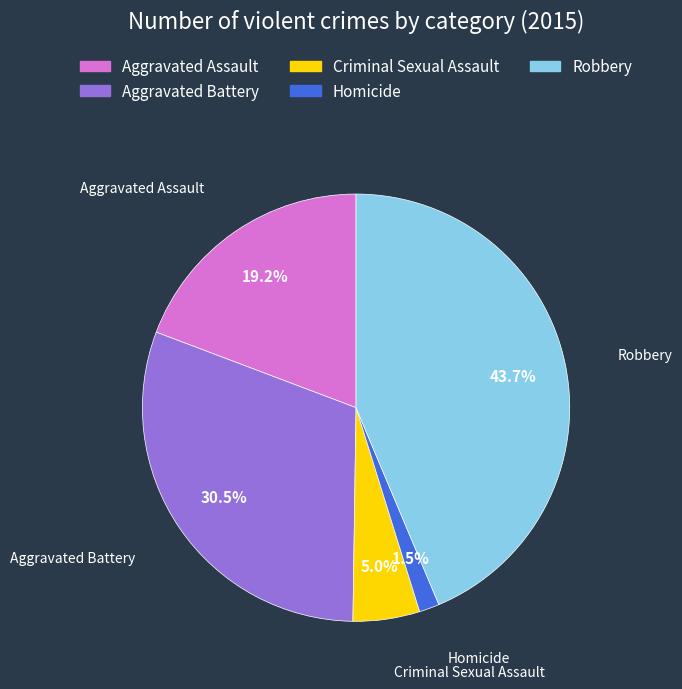

Is the sum of Criminal Sexual Assault and Robbery greater than half?

No